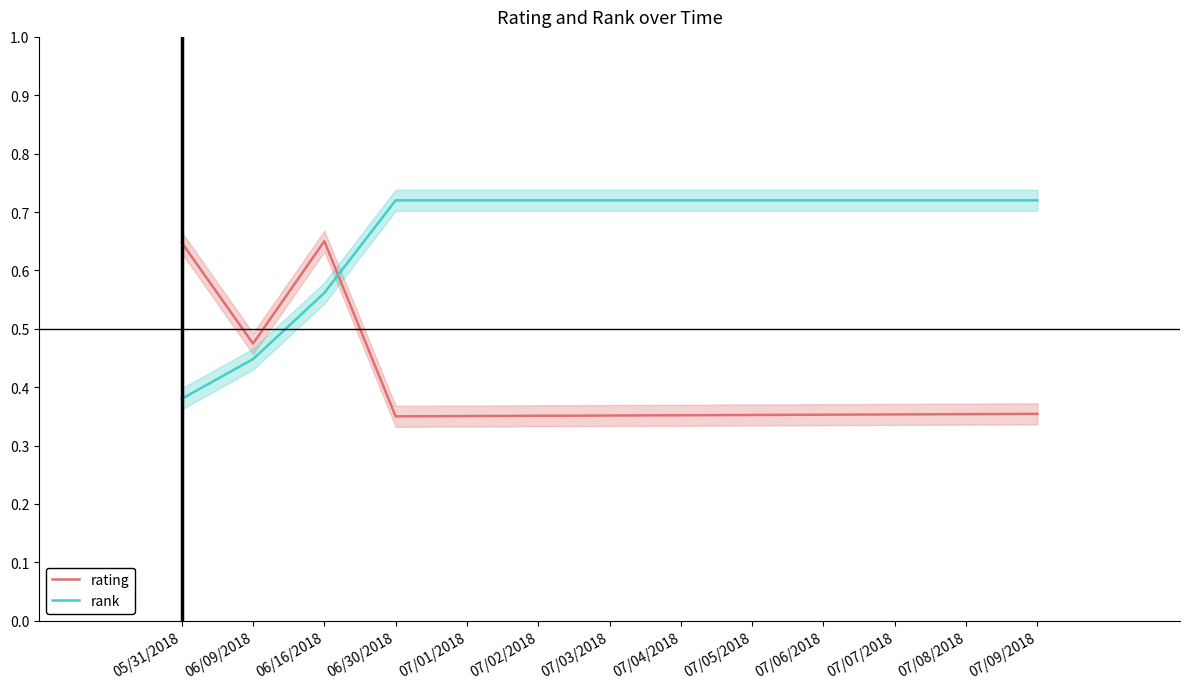

Is this an area chart (filled region under the line)?

No